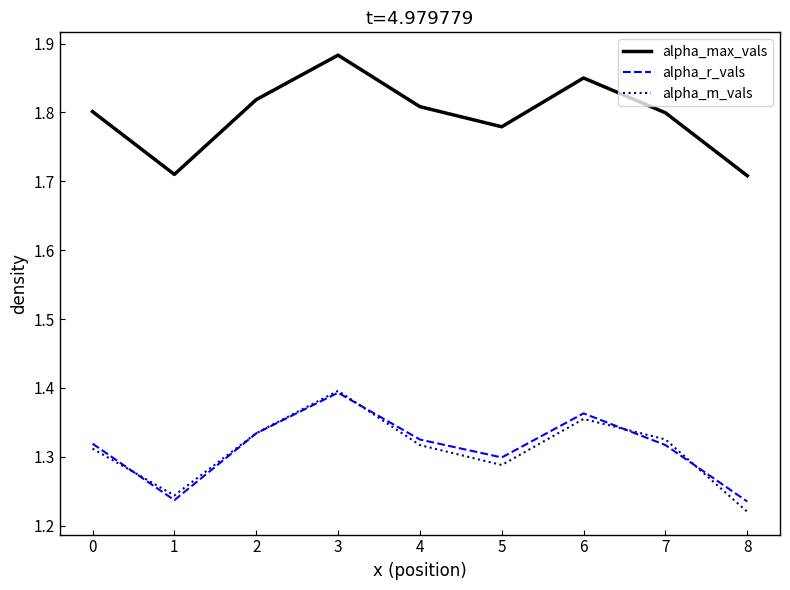

At which category does the chart reach its peak across all series?

3